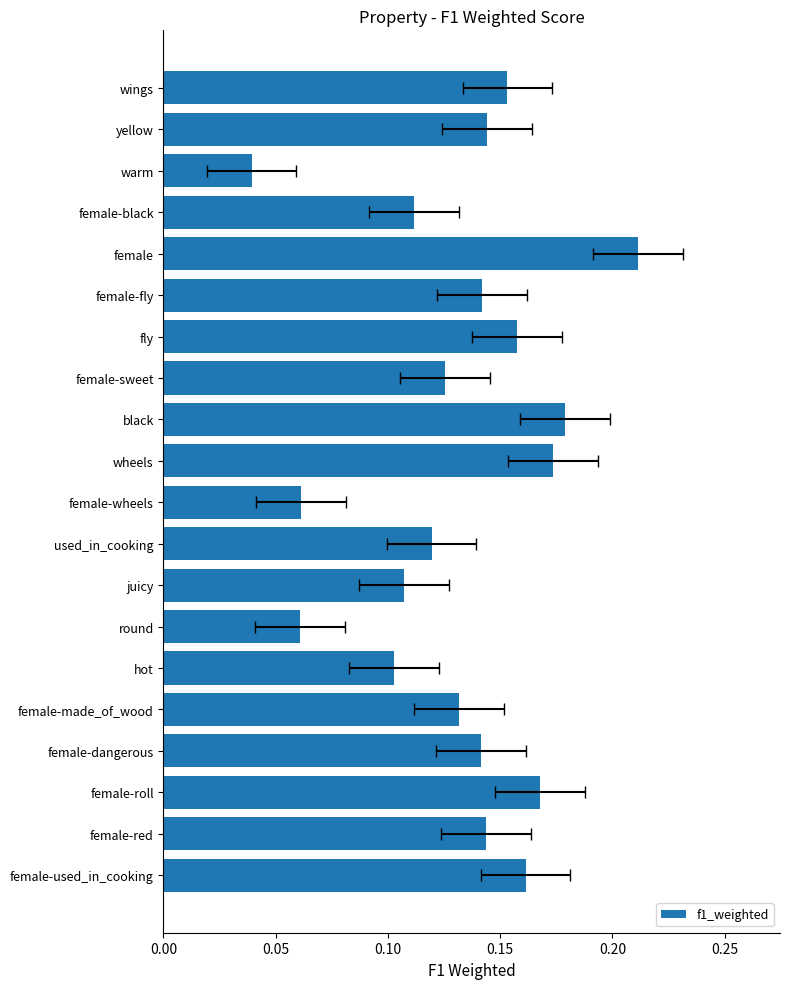

What is the approximate value at wheels?

0.2